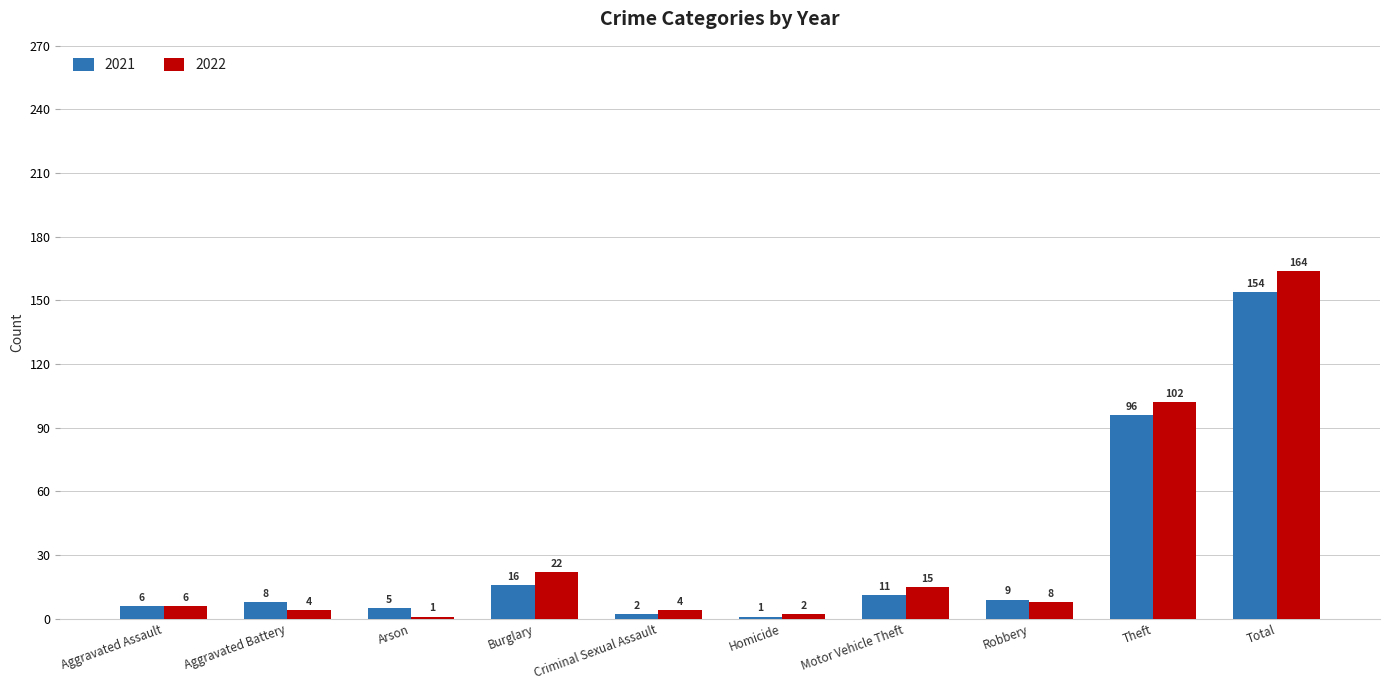

How many bars are there in total?

20